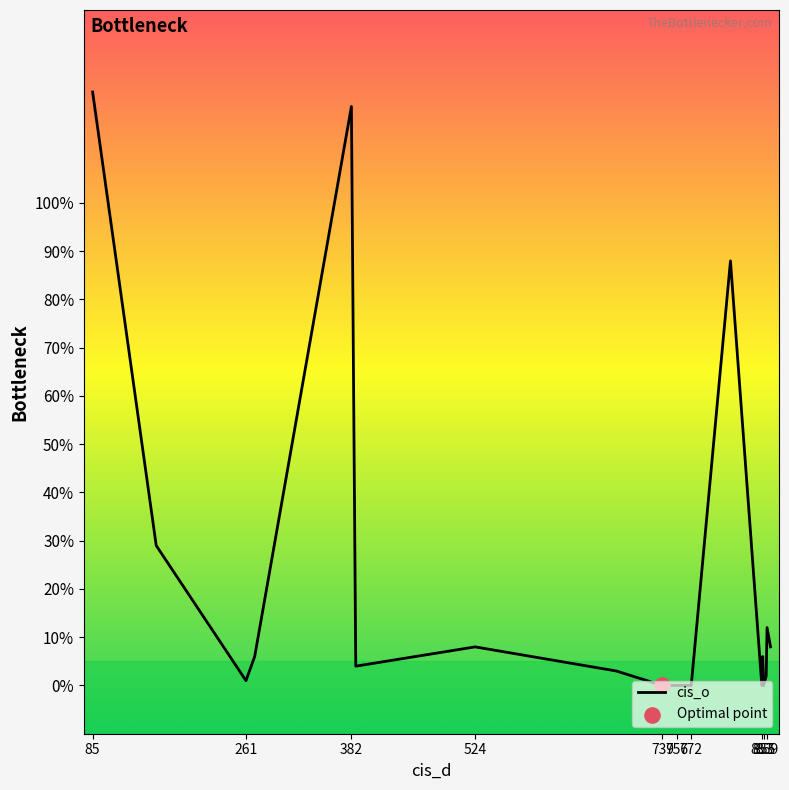

What is the difference between the maximum and minimum values?

123